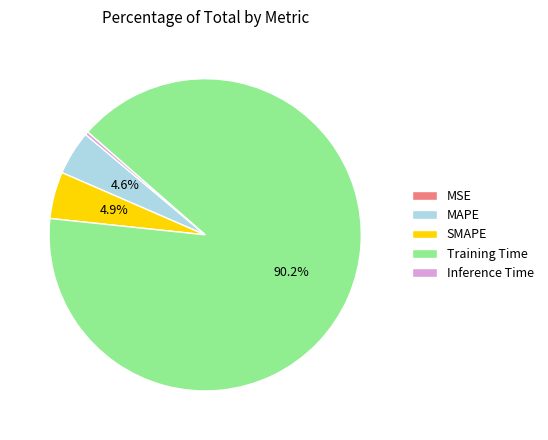

Between Inference Time and SMAPE, which is larger?

SMAPE